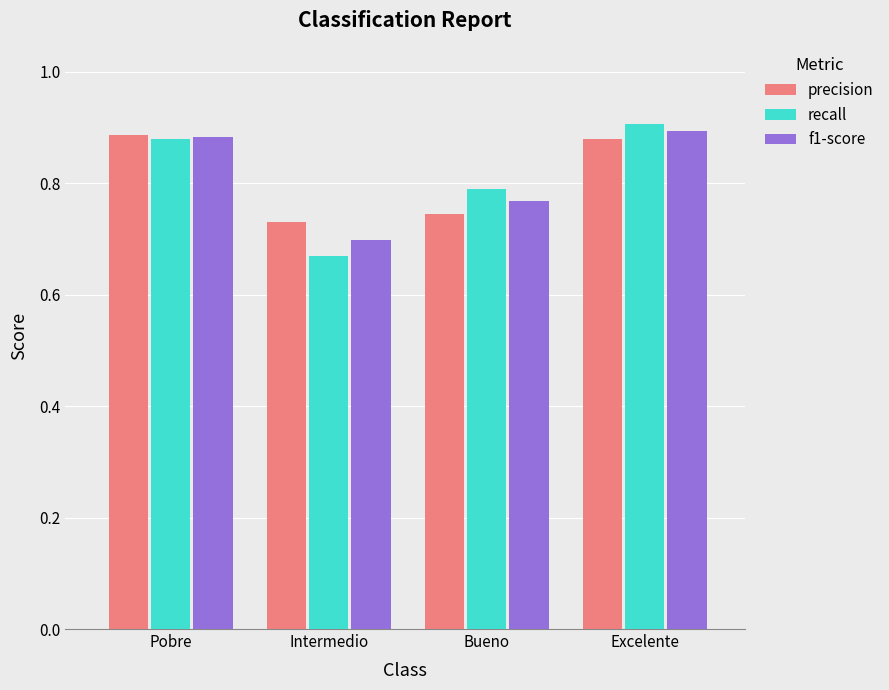

How many groups of bars are there?

4